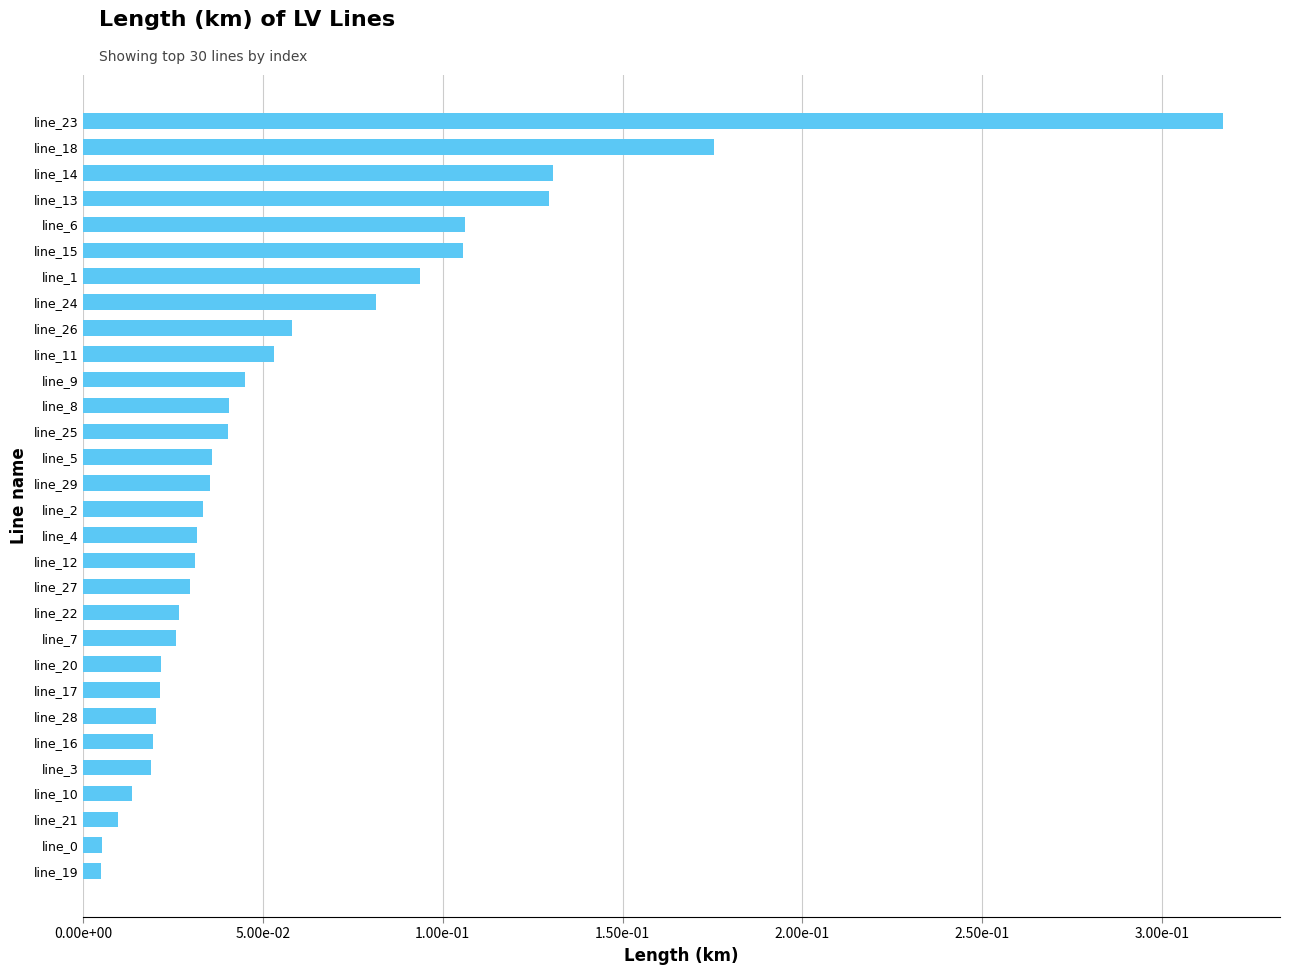

Does the chart contain any negative values?

No